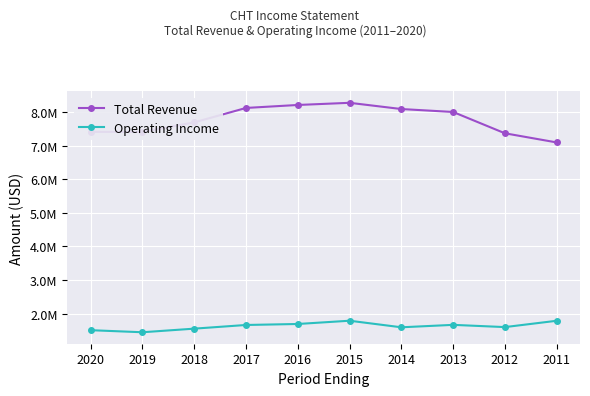

Rank the series by their average value, from highest to lowest.

Total Revenue, Operating Income